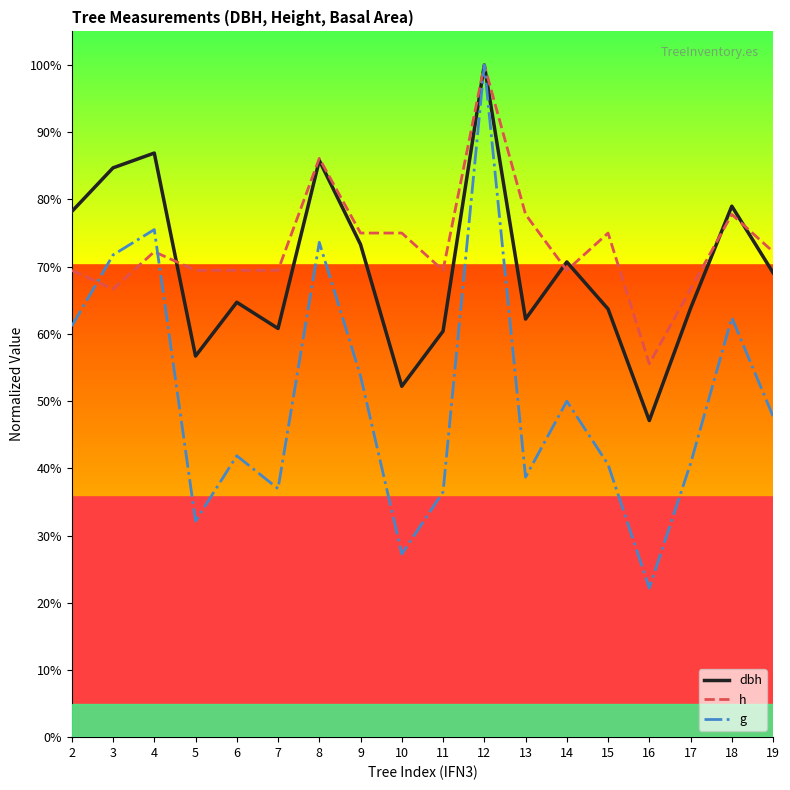

Does the chart have visible grid lines?

No